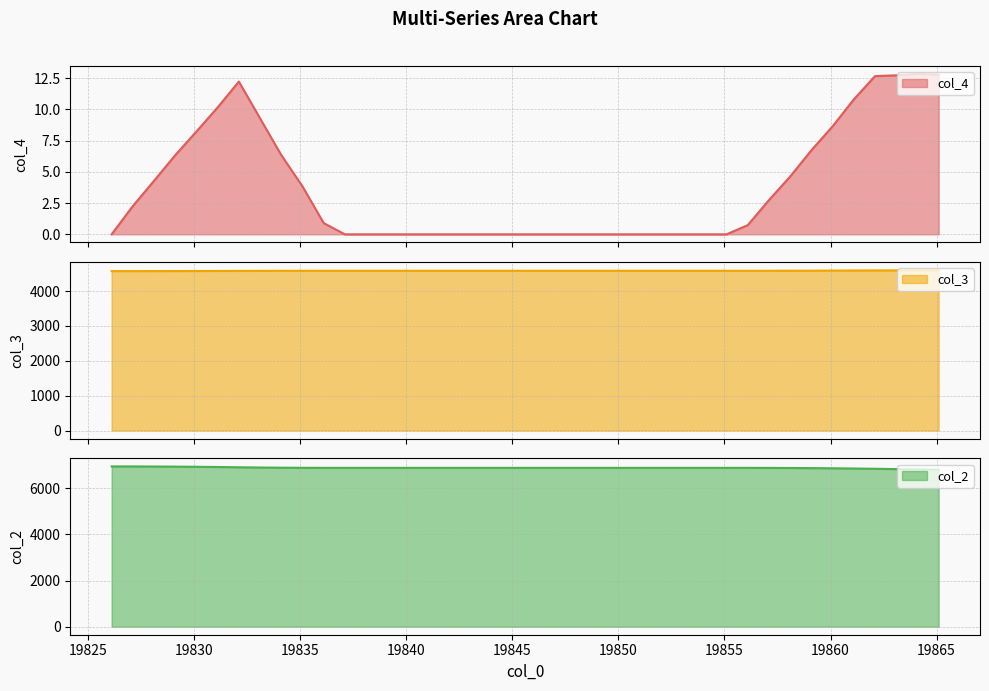

Between 19835.1 and 19846.1, which series saw the biggest shift?

col_4